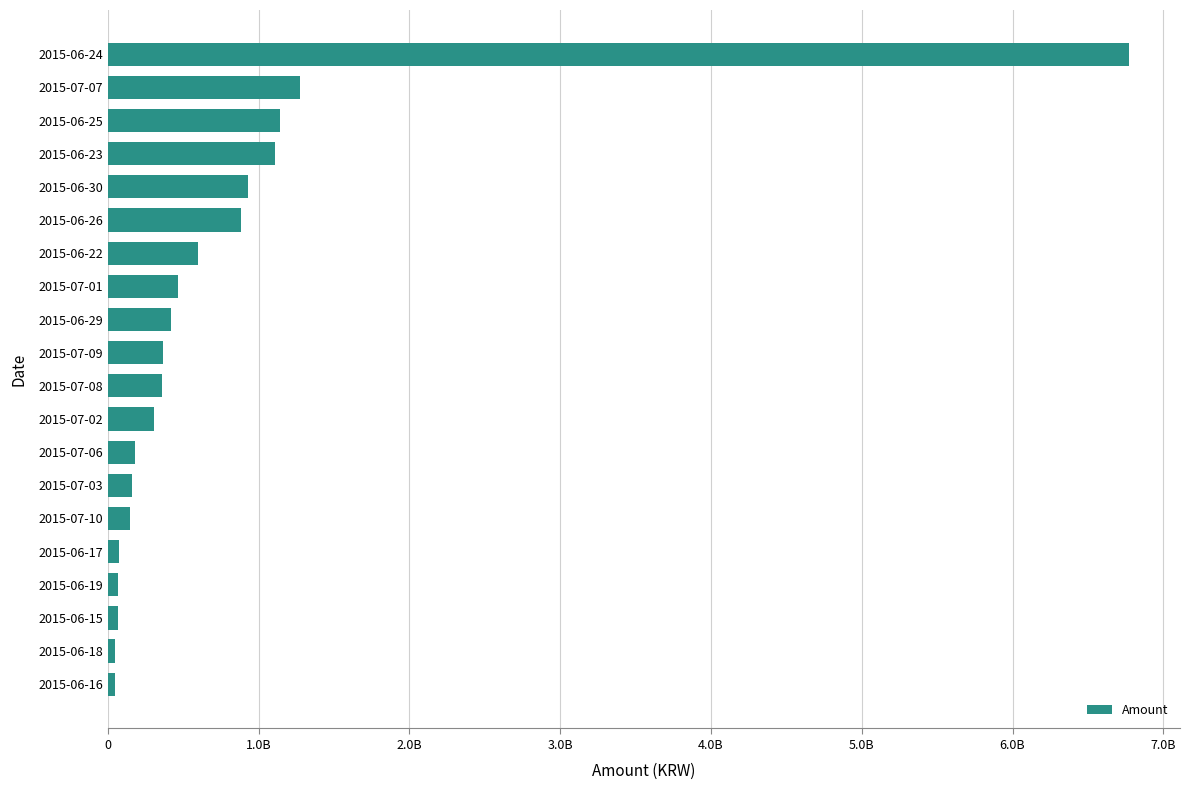

Where is the data nearest to the value 3409263875?

2015-07-07